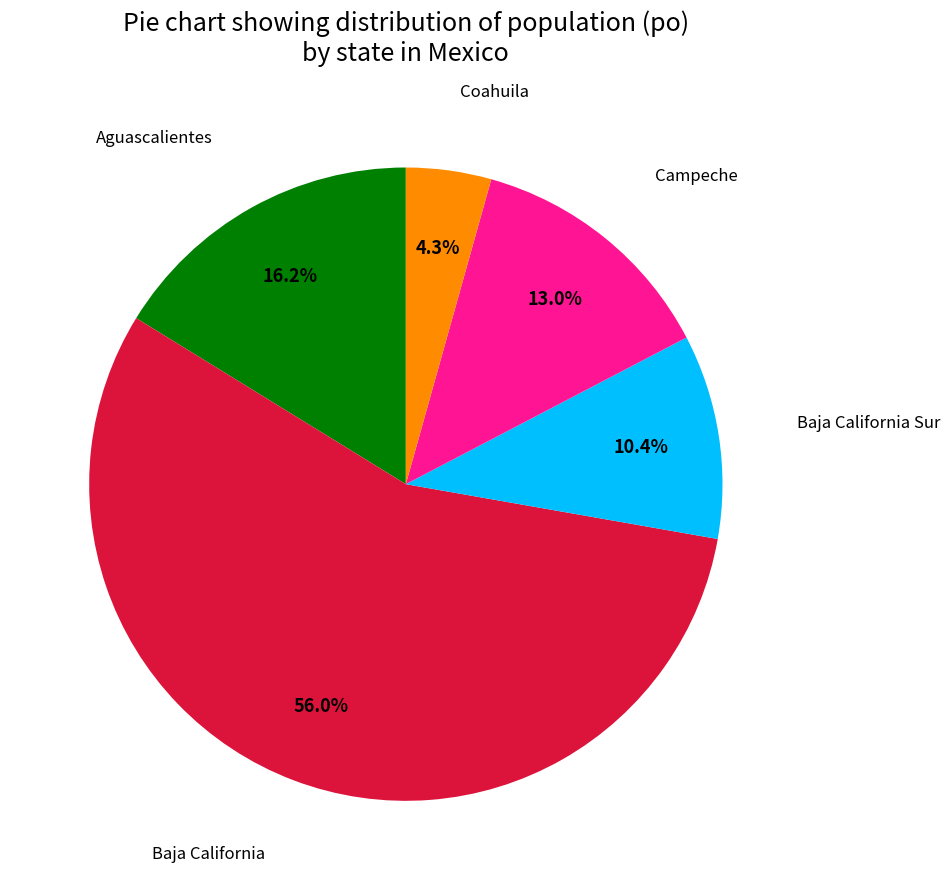

Is there any slice that represents more than half of the pie?

Yes